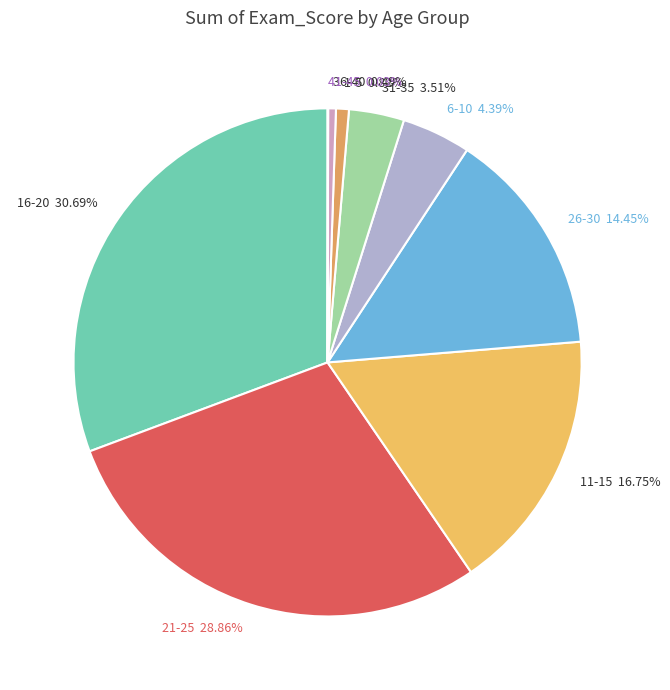

Is it true that 21-25 is 22% of the pie?

False